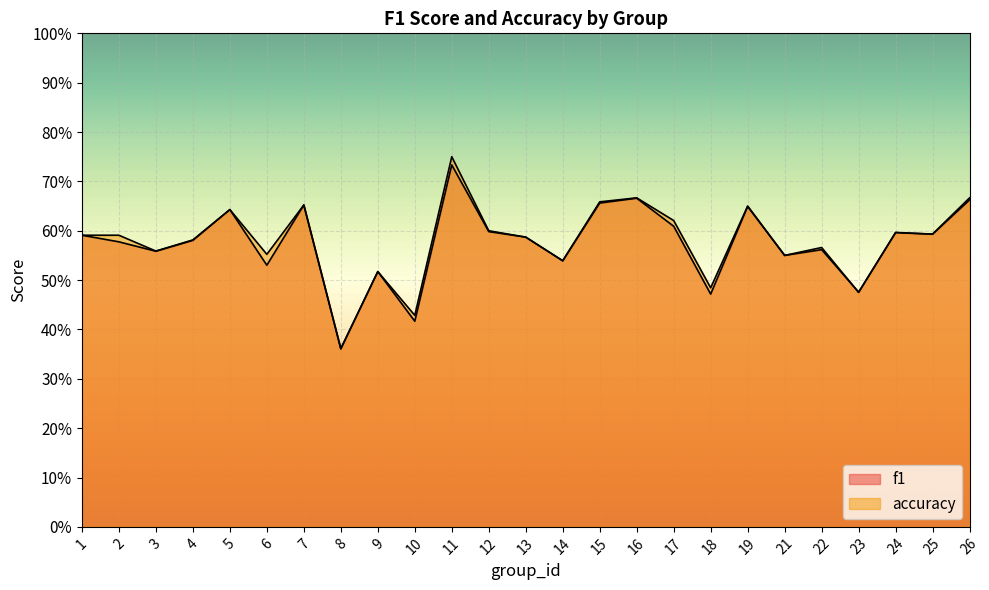

Which series changed the most between 17 and 25?

accuracy